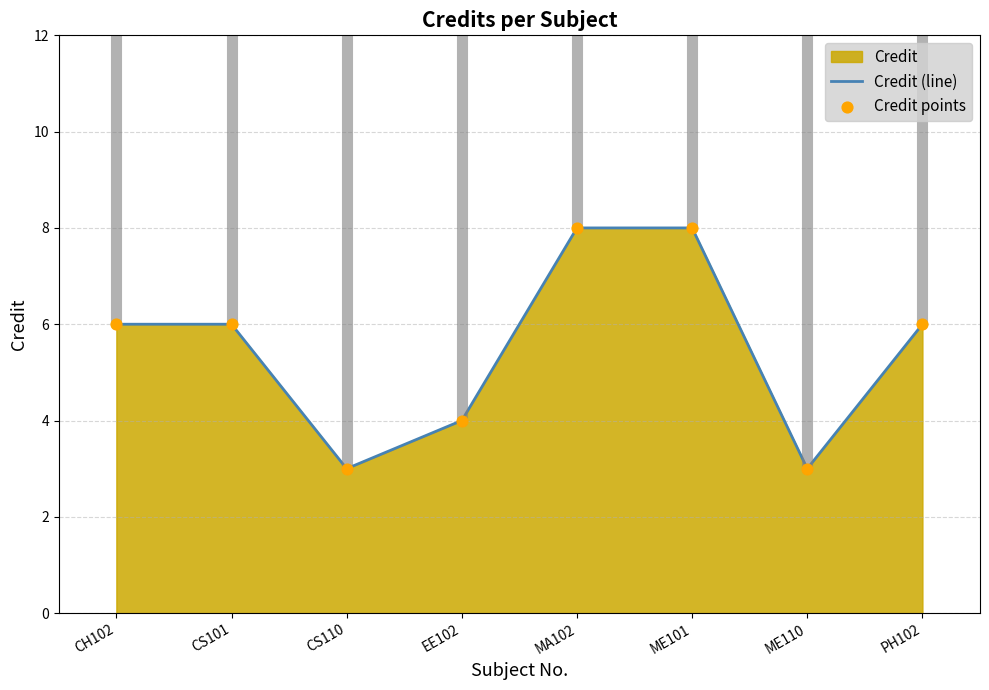

At how many categories does at least one series exceed 3?

6